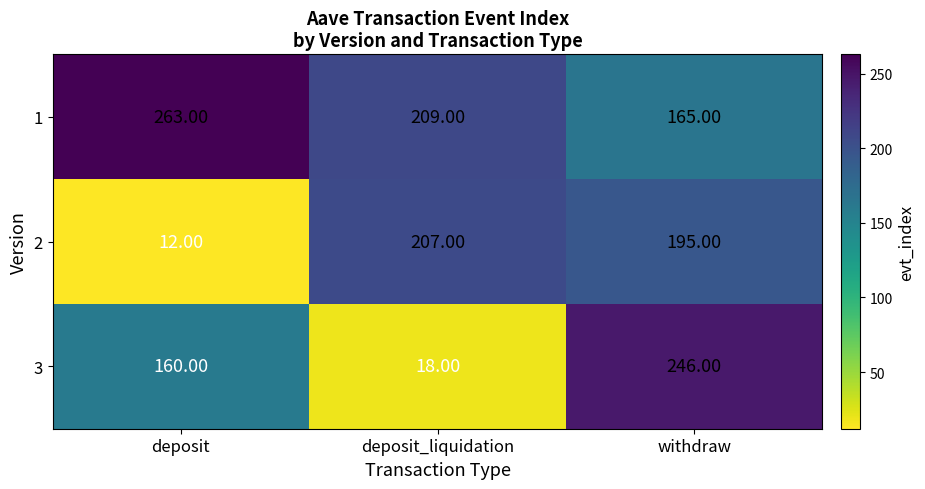

What is the difference between the second highest and minimum values in the 2 series?

183